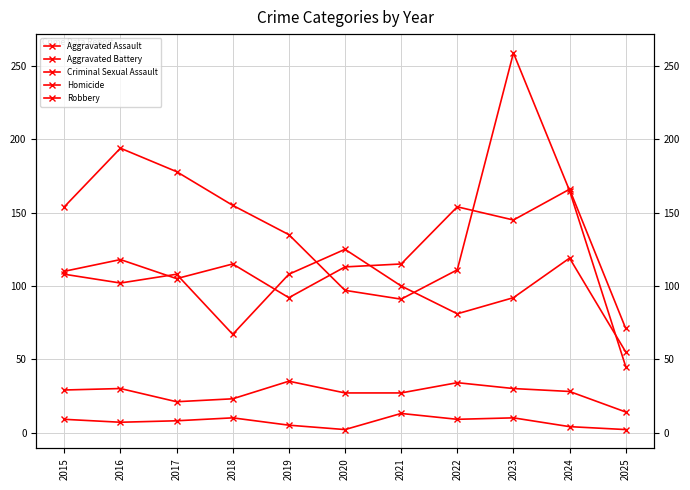

At which label does Criminal Sexual Assault reach its minimum?

2025